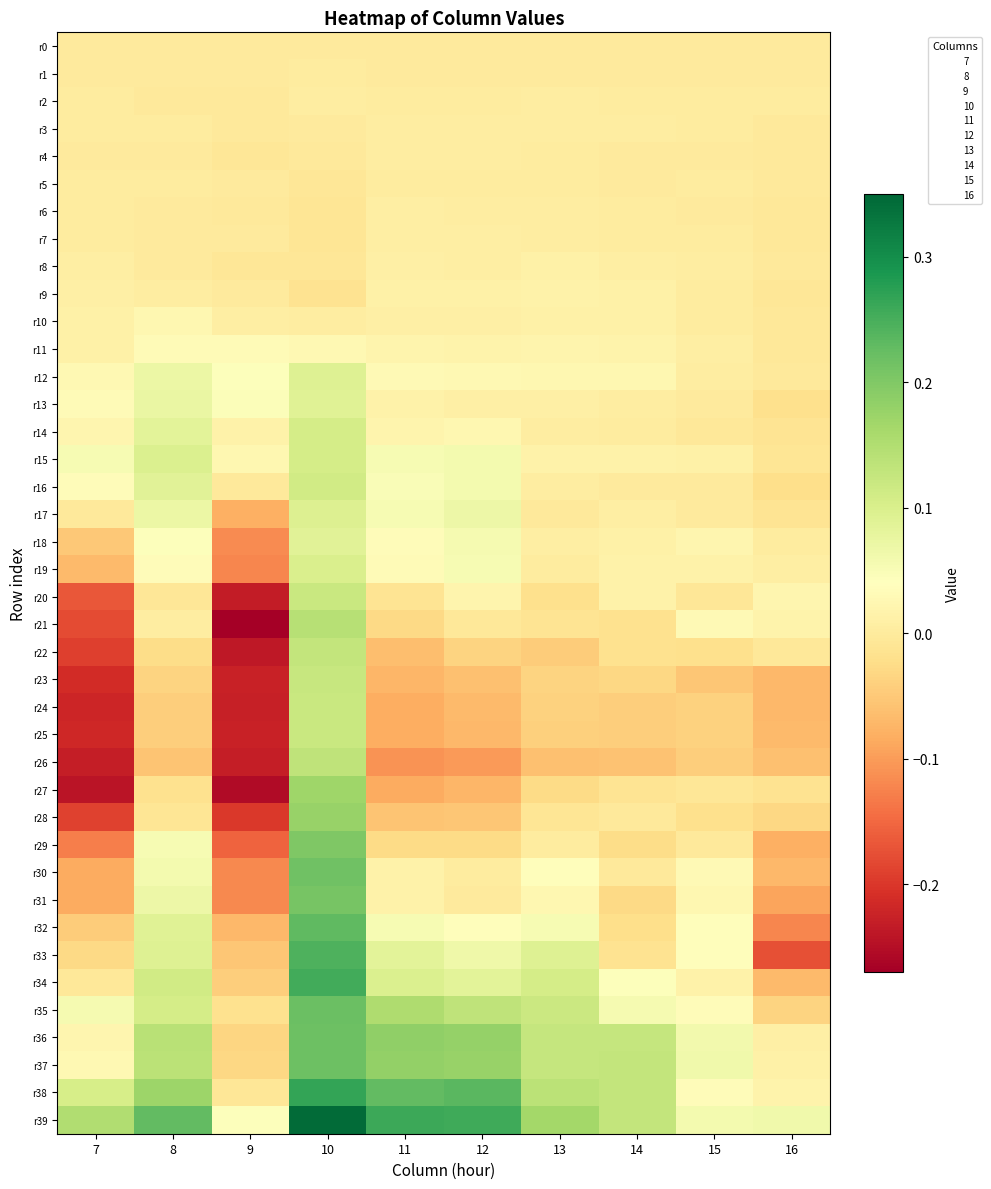

Which has a higher value, 8 or 15?

8